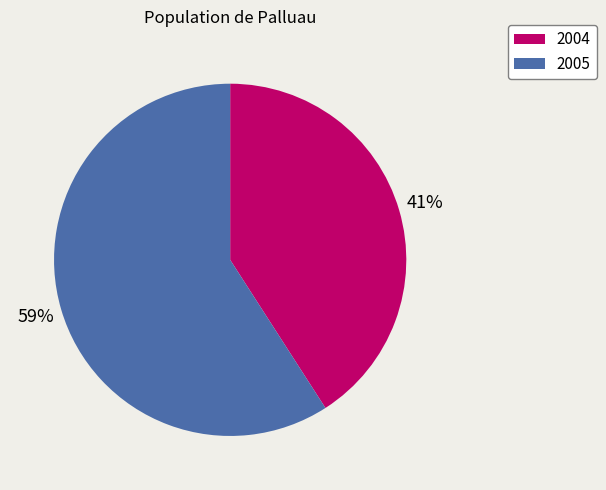

Which has a higher value, 2005 or 2004?

2005